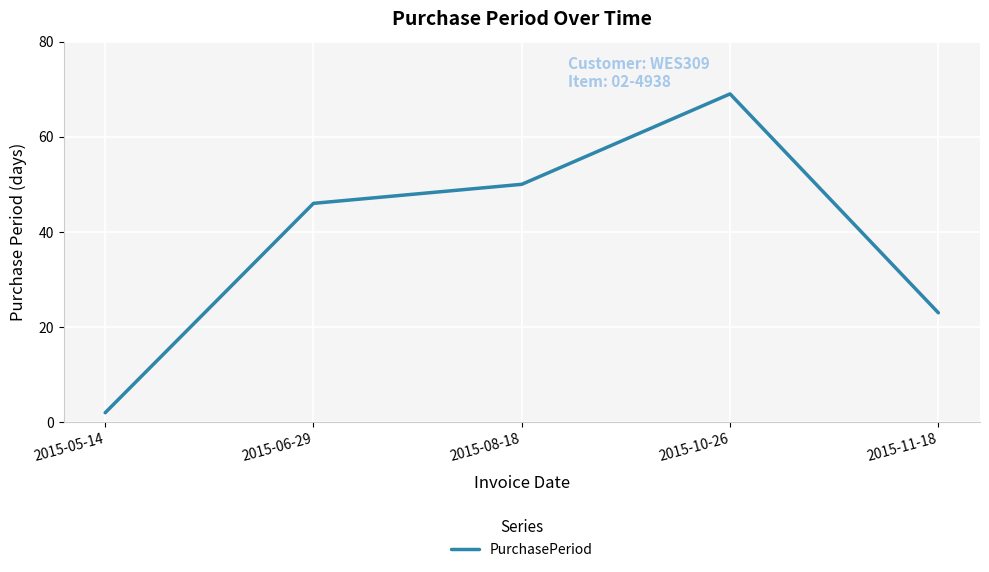

What is the difference between the second highest and second lowest values?

27